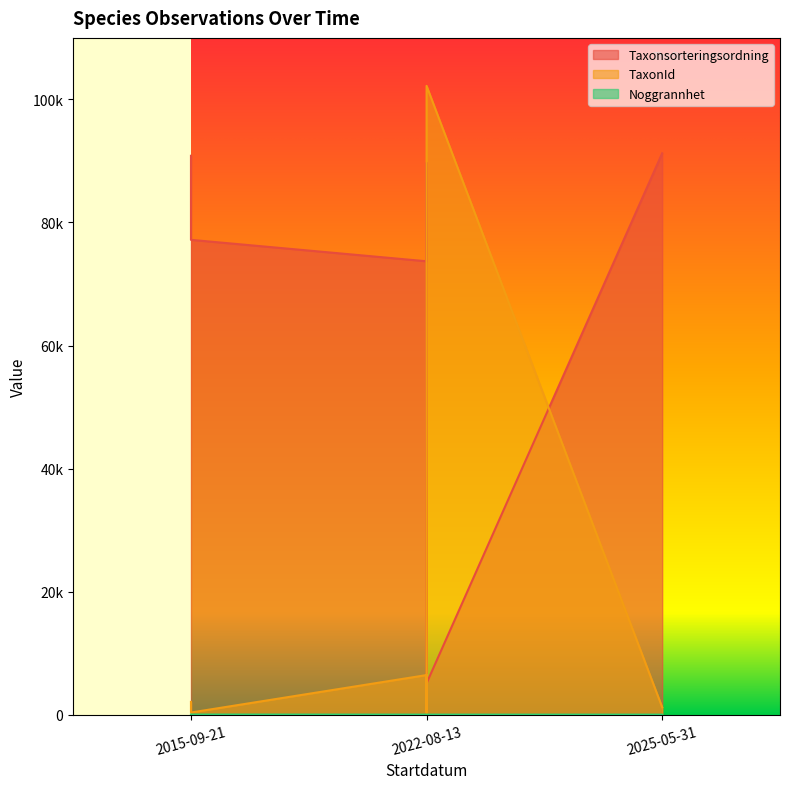

True or false: TaxonId has a value of 499 at 2015-09-21.

False